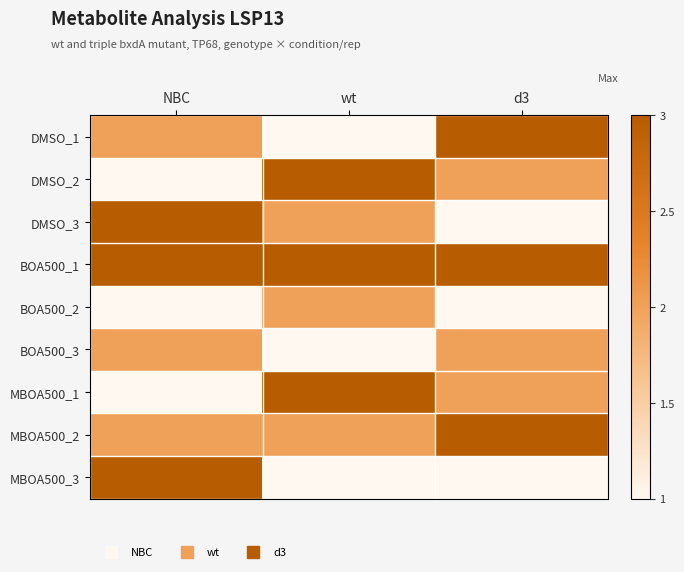

Reading left to right, what are all the values shown in this chart?

DMSO_1: NBC=2	wt=1	d3=3
DMSO_2: NBC=1	wt=3	d3=2
DMSO_3: NBC=3	wt=2	d3=1
BOA500_1: NBC=3	wt=3	d3=3
BOA500_2: NBC=1	wt=2	d3=1
BOA500_3: NBC=2	wt=1	d3=2
MBOA500_1: NBC=1	wt=3	d3=2
MBOA500_2: NBC=2	wt=2	d3=3
MBOA500_3: NBC=3	wt=1	d3=1